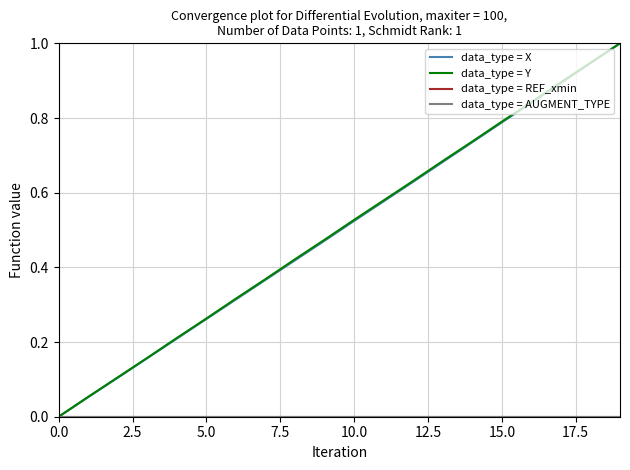

True or false: data_type = Y and data_type = X intersect in this chart.

False